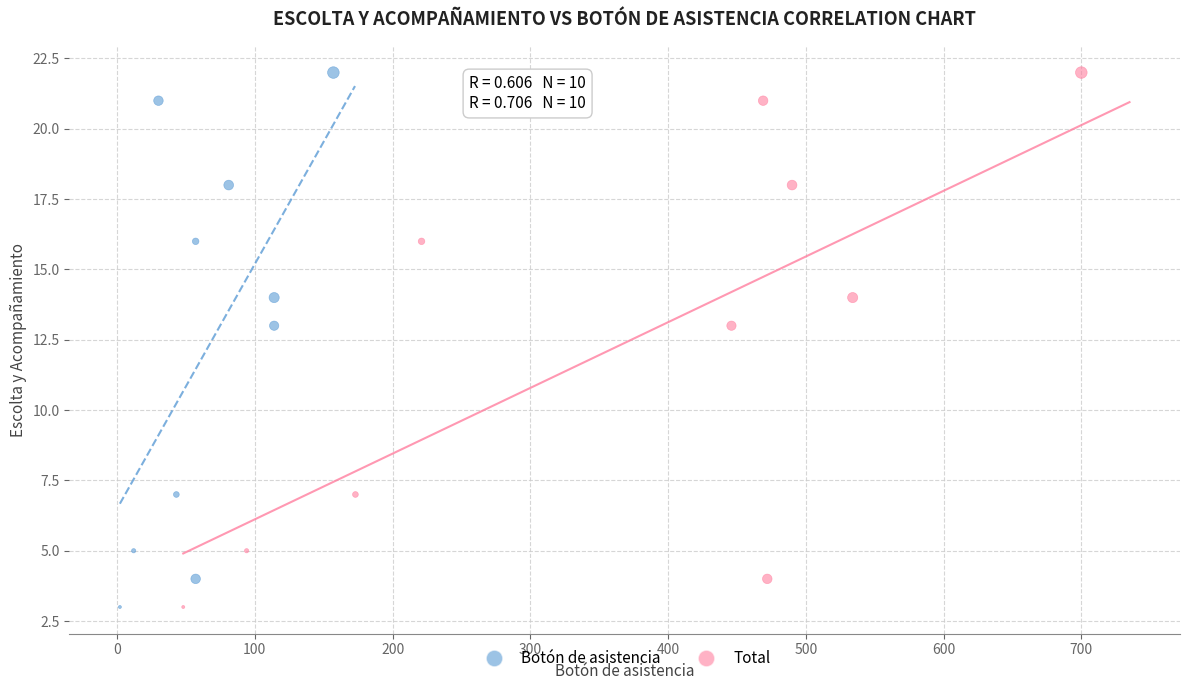

What are all the series names shown in the legend?

Botón de asistencia, Total